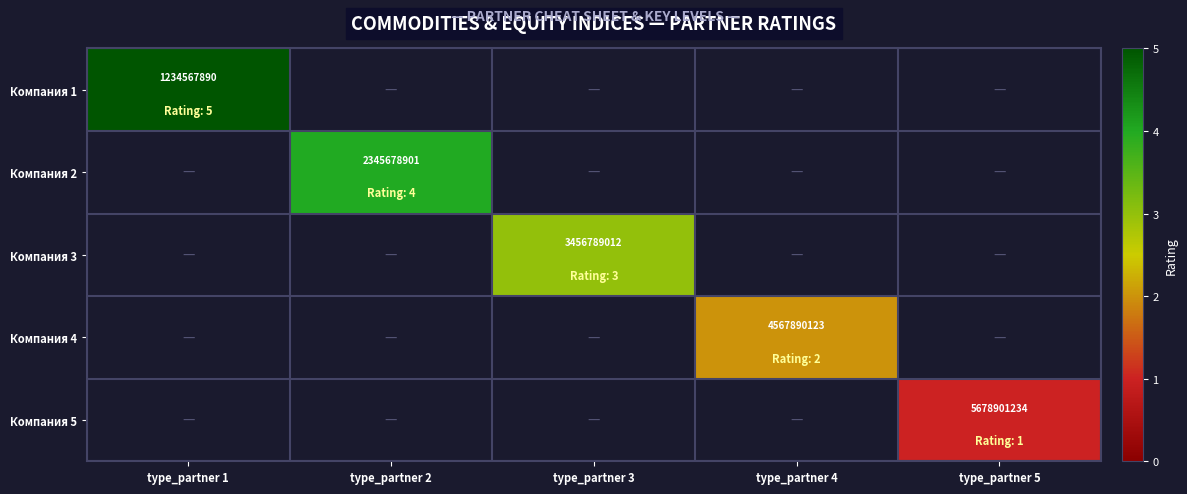

At which category is the sum across all series the highest?

type_partner 1